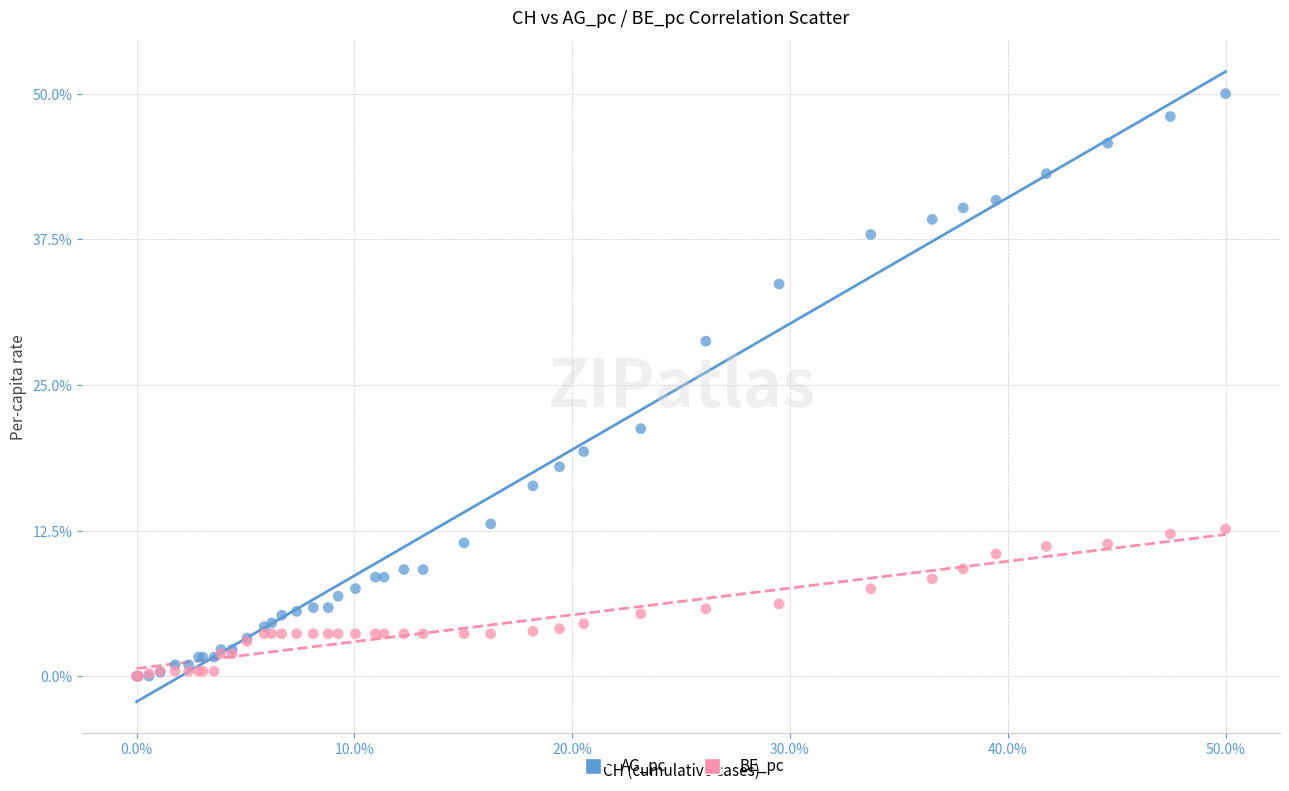

What are all the series names shown in the legend?

AG_pc, BE_pc